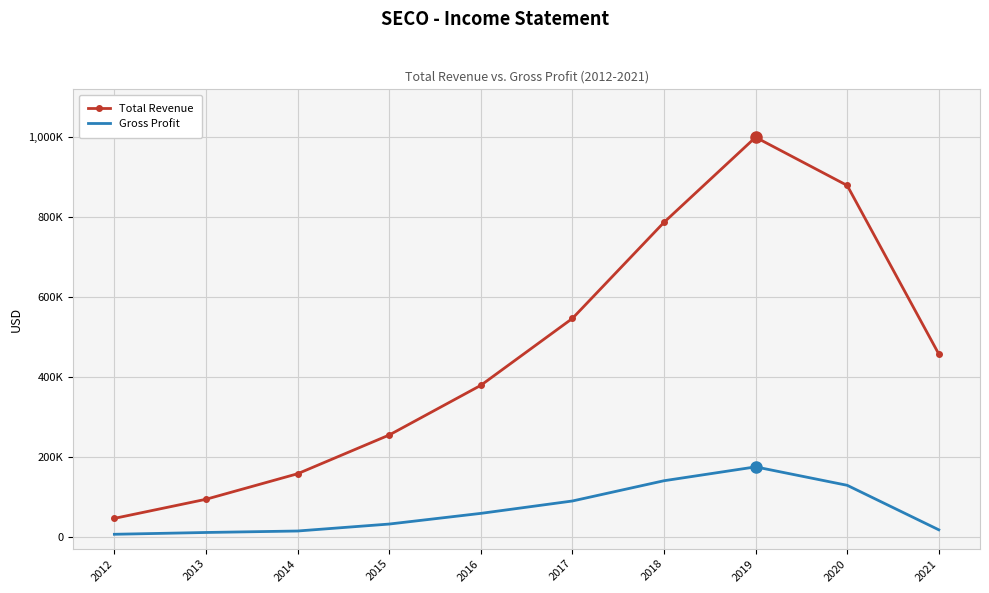

Which series has the largest total across all categories?

Total Revenue